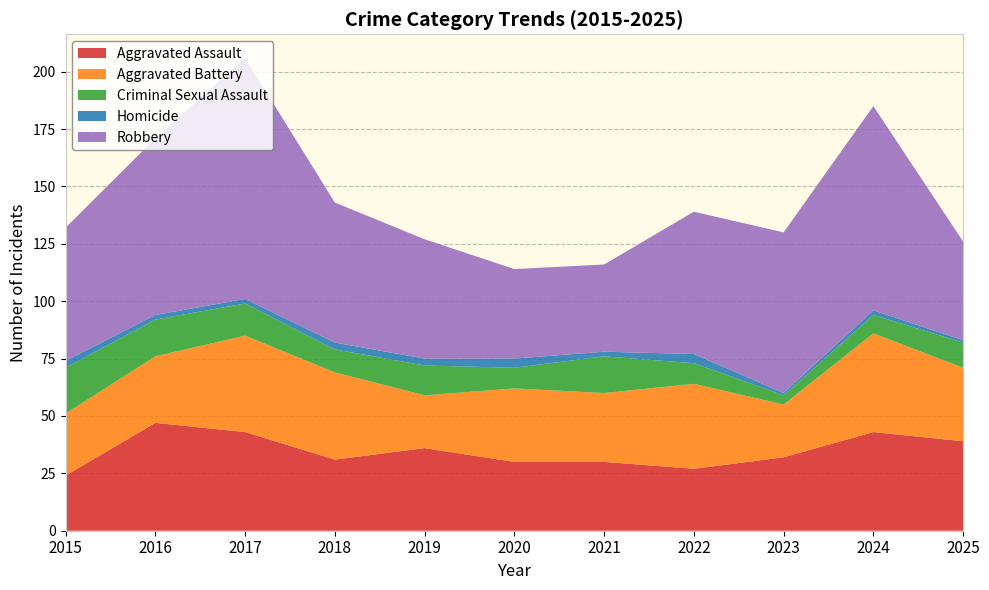

Reading left to right, extract all data points from this chart.

Aggravated Assault: 24	47	43	31	36	30	30	27	32	43	39
Aggravated Battery: 27	29	42	38	23	32	30	37	23	43	32
Criminal Sexual Assault: 20	16	14	10	13	9	16	9	4	8	11
Homicide: 3	2	2	3	3	4	2	4	1	2	1
Robbery: 58	77	105	61	52	39	38	62	70	89	43